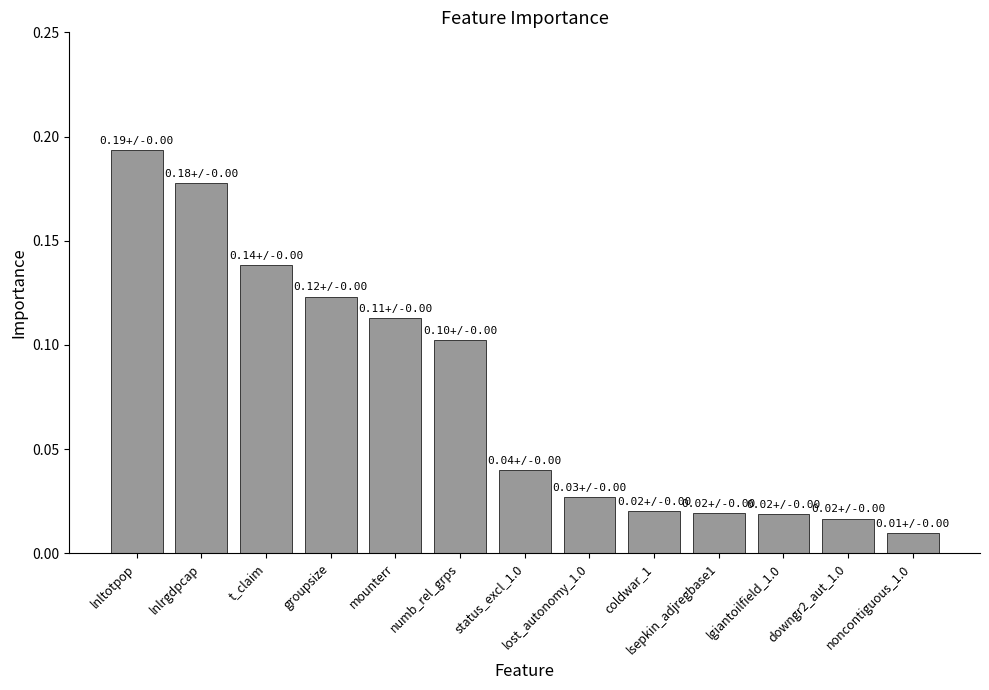

What is the sum of all values?

1.0